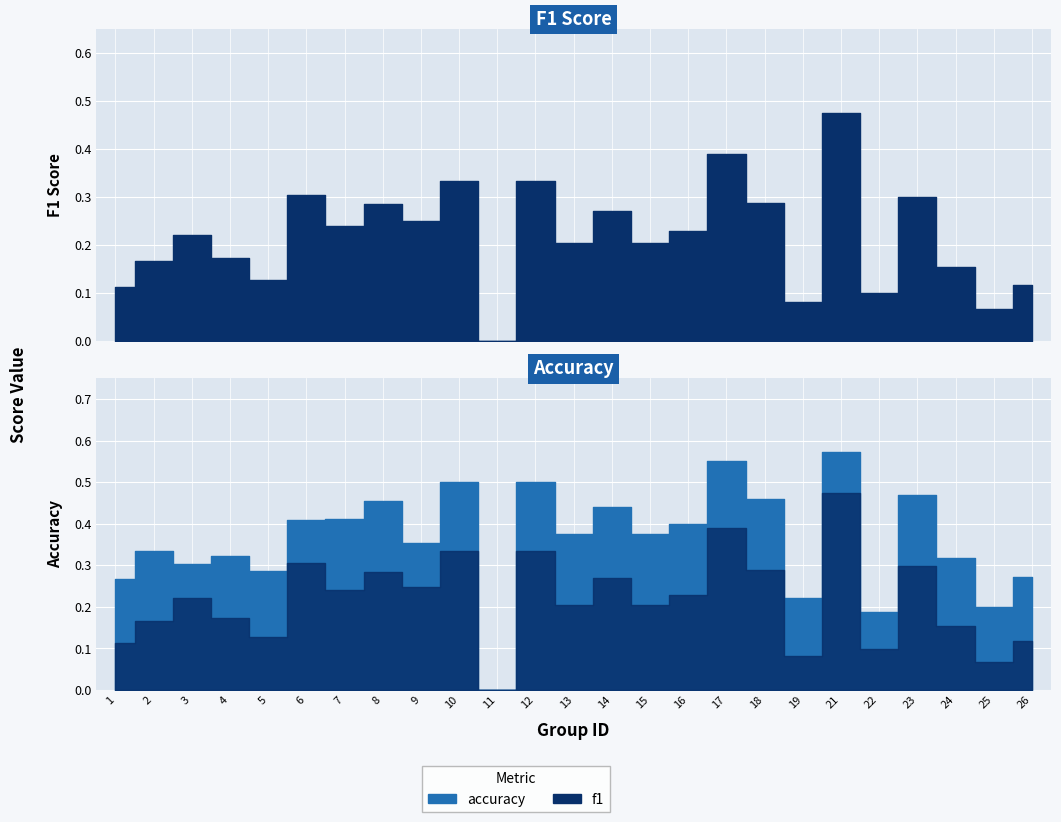

Is the value of f1 at 10 greater than the value of accuracy at 7?

No